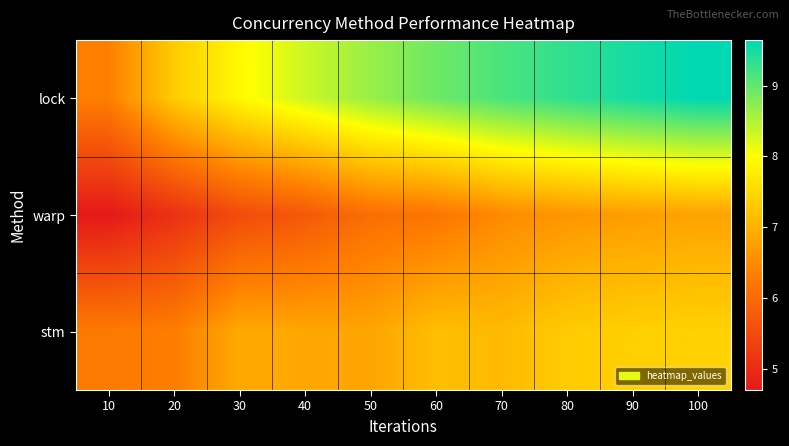

What is the maximum value shown in the chart?

9.6